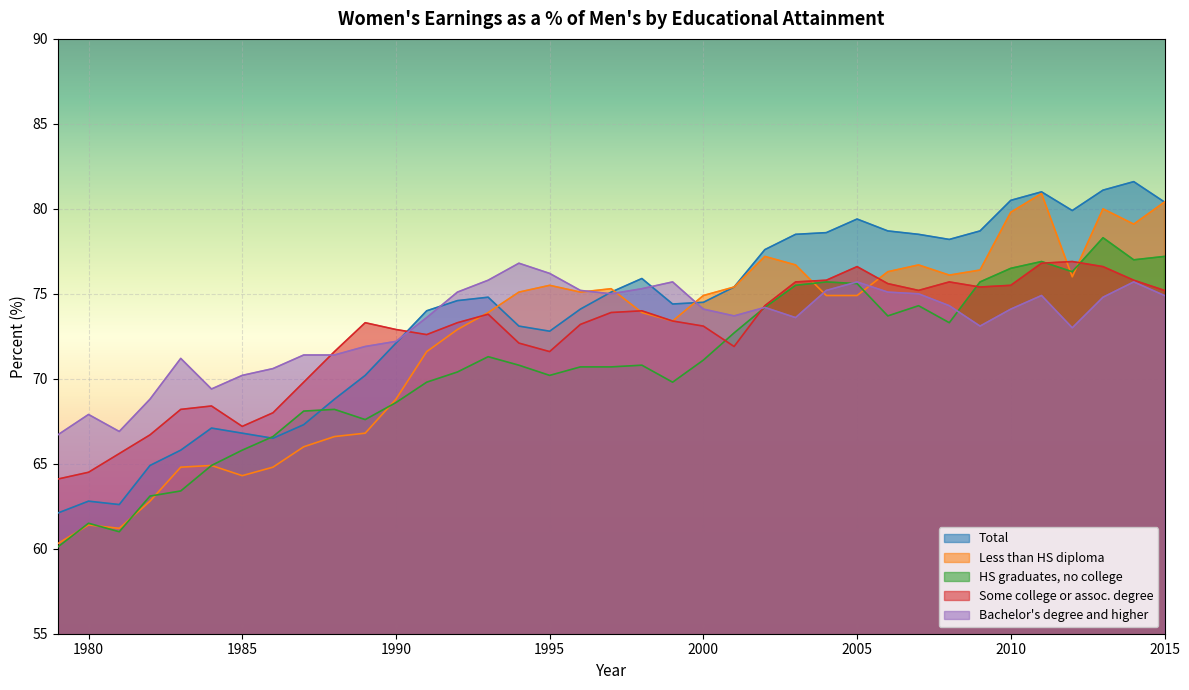

What is the total value across all series at 2007?

379.7